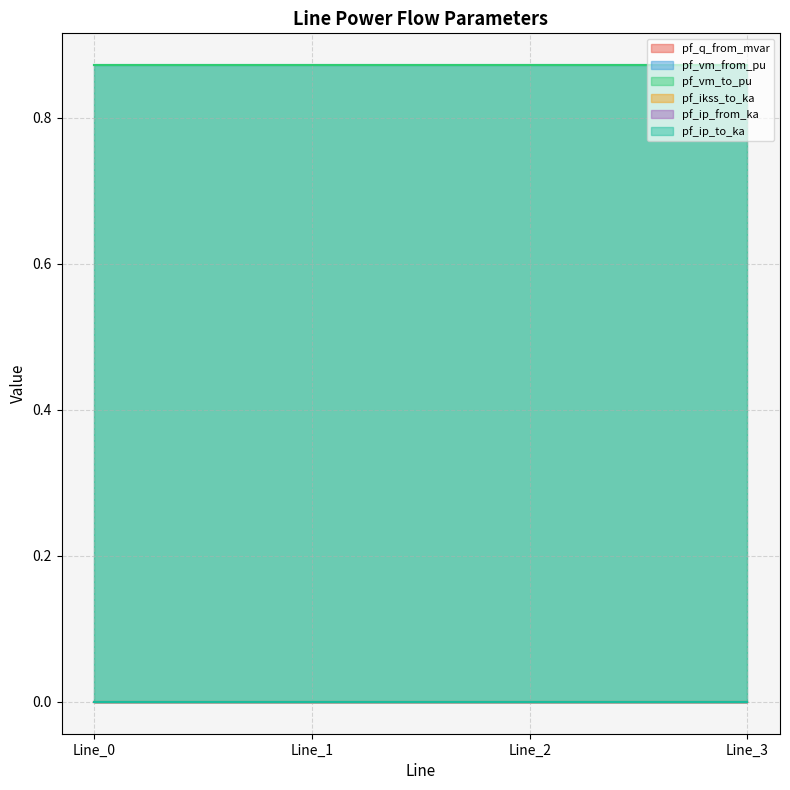

Does the chart have visible grid lines?

Yes